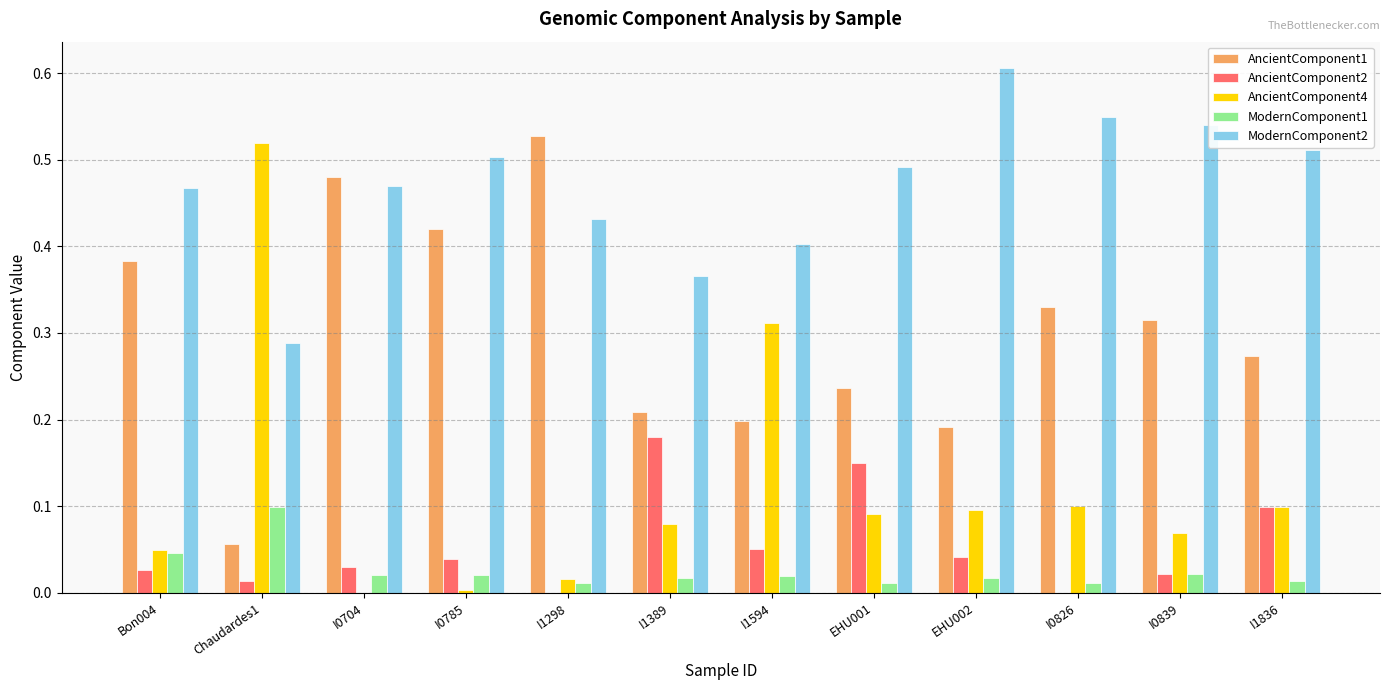

What is the sum of all AncientComponent4 values?

1.4